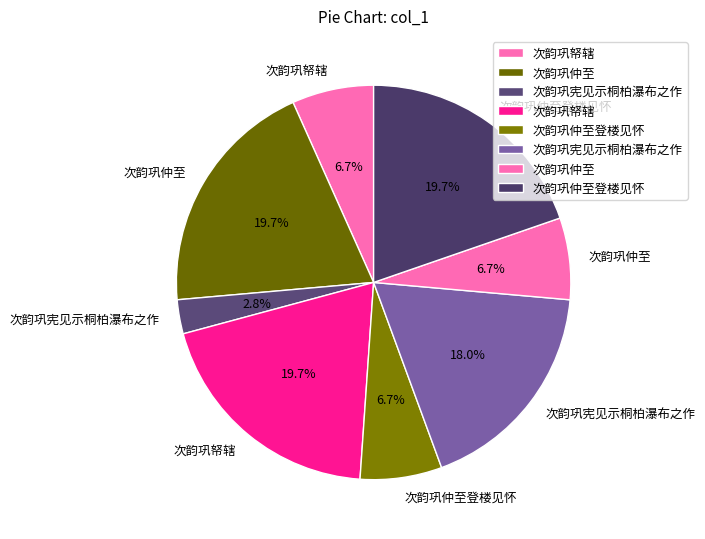

How many segments does this pie chart have?

8